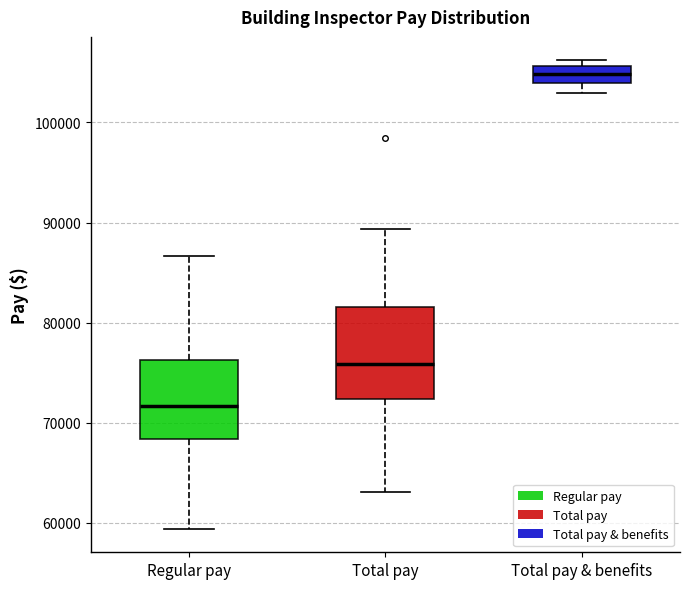

Where is the upper edge of the box for Total pay on the y-axis? The values are not printed on the chart, so give them approximately, as read against the axis.

82000